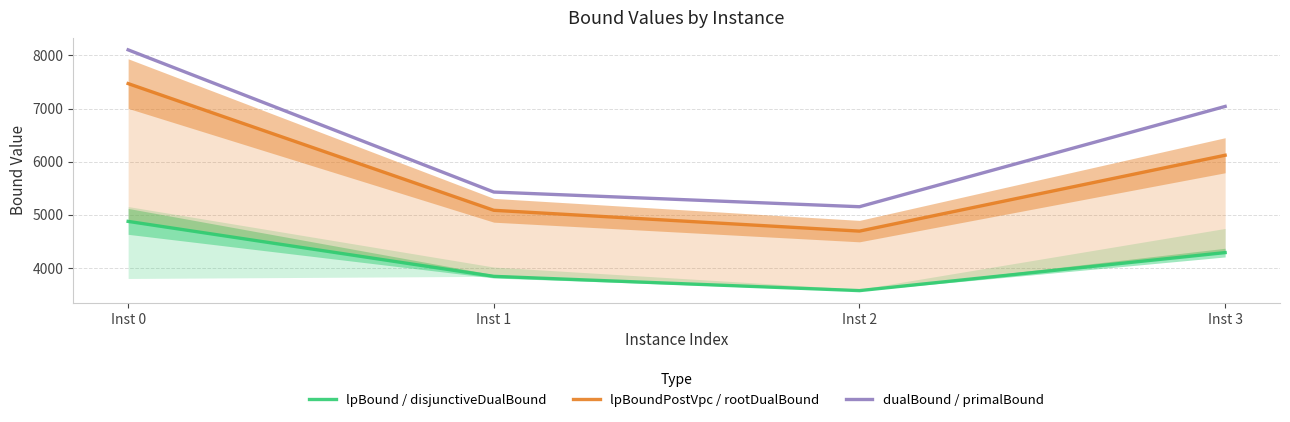

Reading left to right, list all the values displayed in this chart.

lpBound / disjunctiveDualBound: 4876.0	3841.6	3572.8	4288.5
lpBoundPostVpc / rootDualBound: 7469.8	5084.9	4693.0	6121.2
dualBound / primalBound: 8105.0	5428.3	5152.0	7039.9